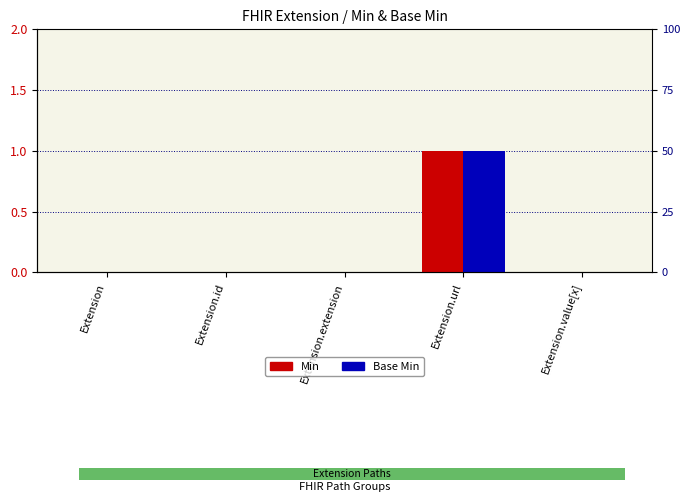

Reading right to left, transcribe all the data shown in this chart.

Min: 0	1	0	0	0
Base Min: 0	1	0	0	0